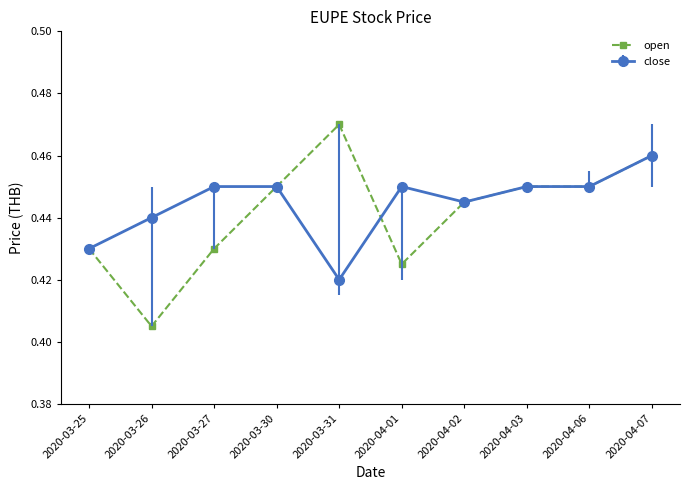

Where is close nearest to the value 0?

2020-03-31